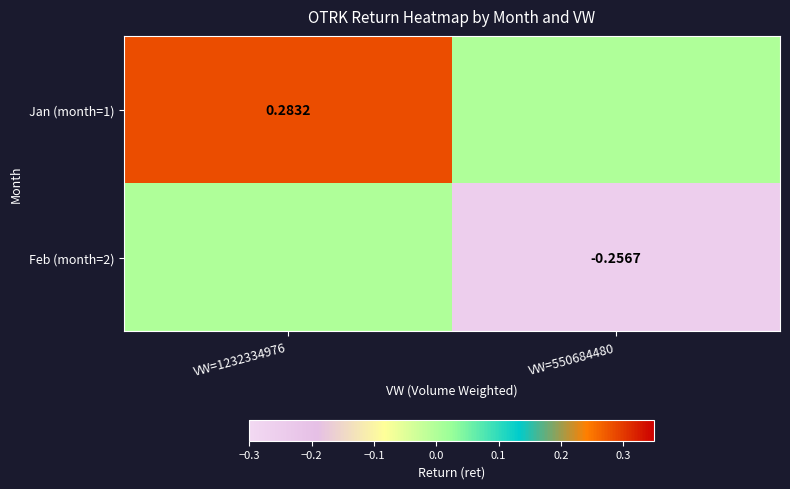

At which category does the chart reach its peak across all series?

VW=1232334976